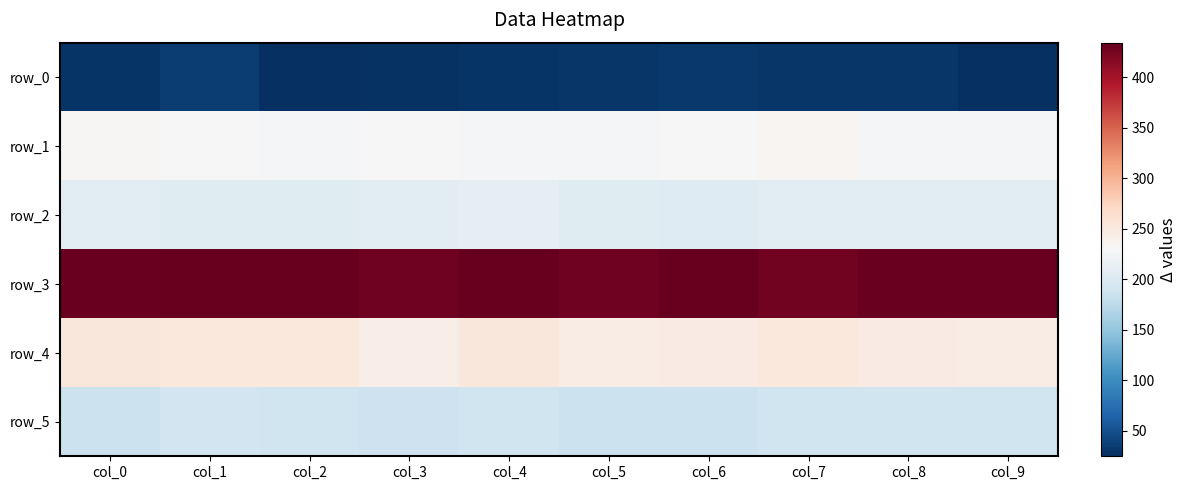

True or false: row_5 has a value of 186 at col_5.

True